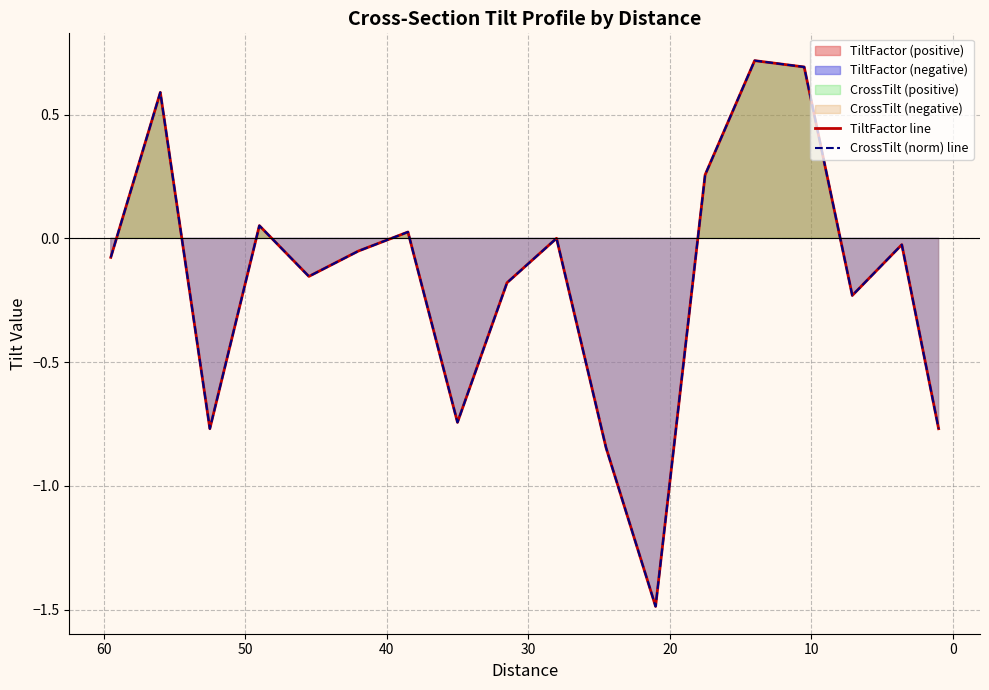

The CrossTilt (norm) line series shows -0.0 at 16. True or false?

False